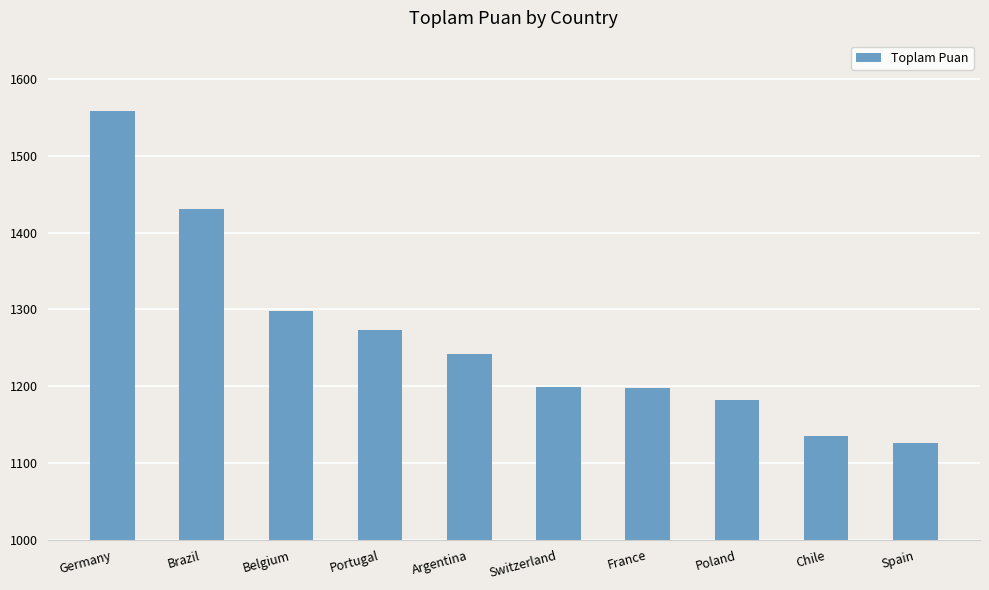

What is the maximum value shown in the chart?

1558.5